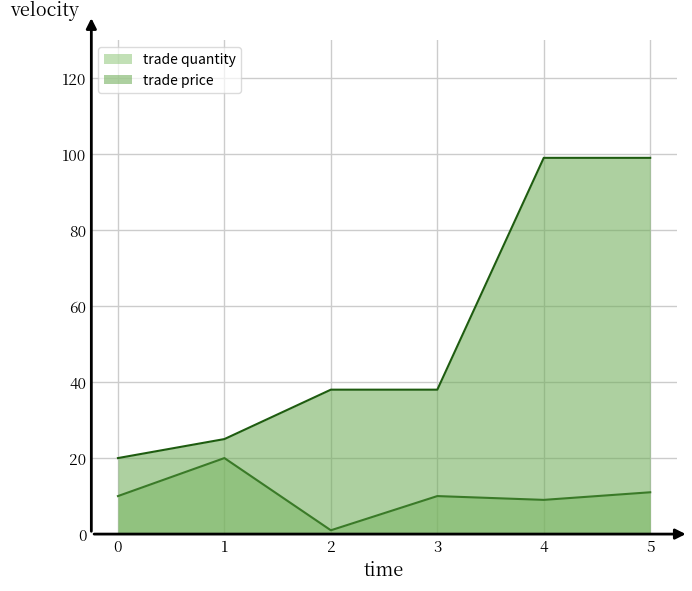

What is the total value across all series at 1?

45